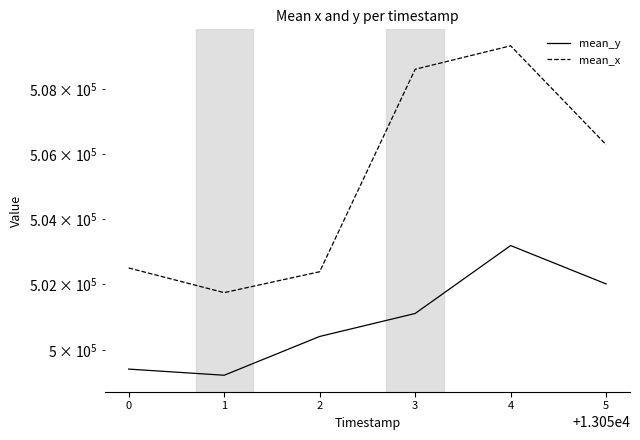

Which series has the widest spread of values?

mean_x